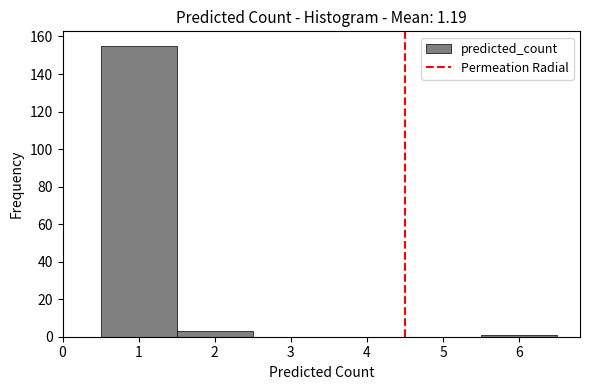

Reading left to right, list every bar in this chart as the range it spans on the x-axis followed by its height. The values are not printed on the chart, so give them approximately, as read against the axis.

0.5 to 1.5: 156
1.5 to 2.5: 4
2.5 to 3.5: 0
3.5 to 4.5: 0
4.5 to 5.5: 0
5.5 to 6.5: under 2